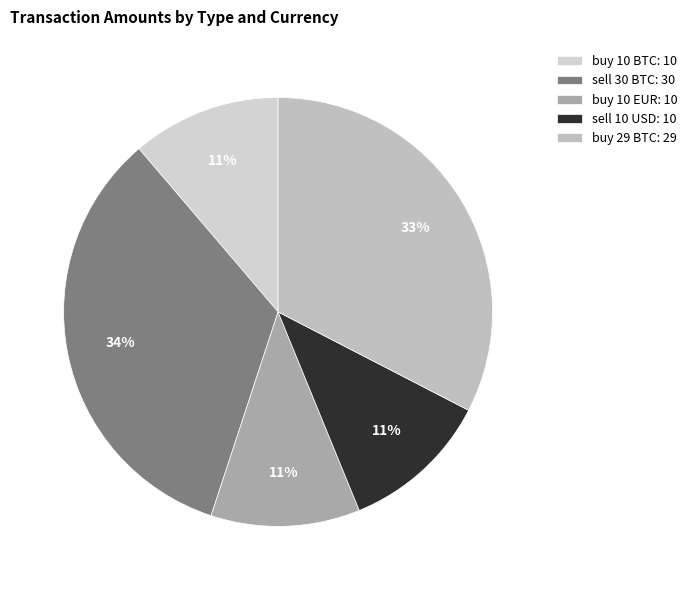

Count the number of slices in the pie.

5